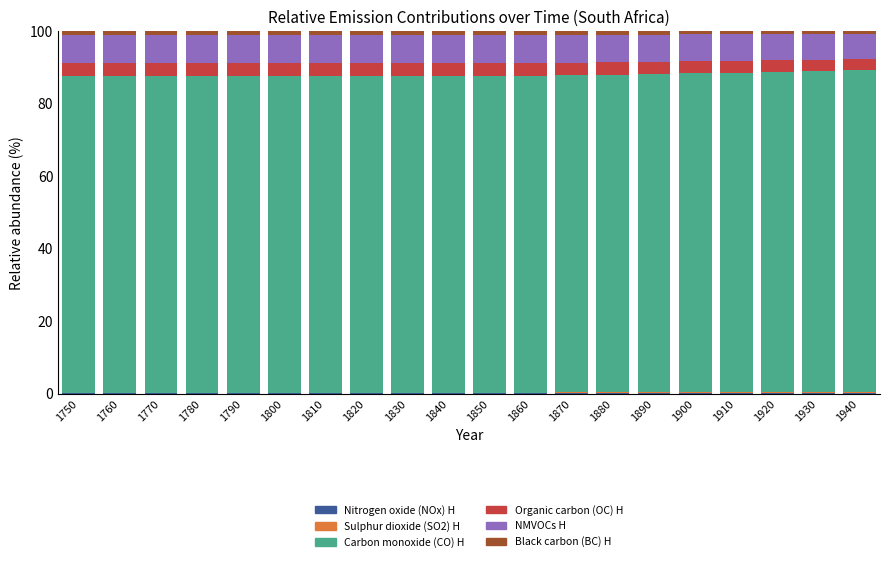

At which category is the sum across all series the highest?

1760